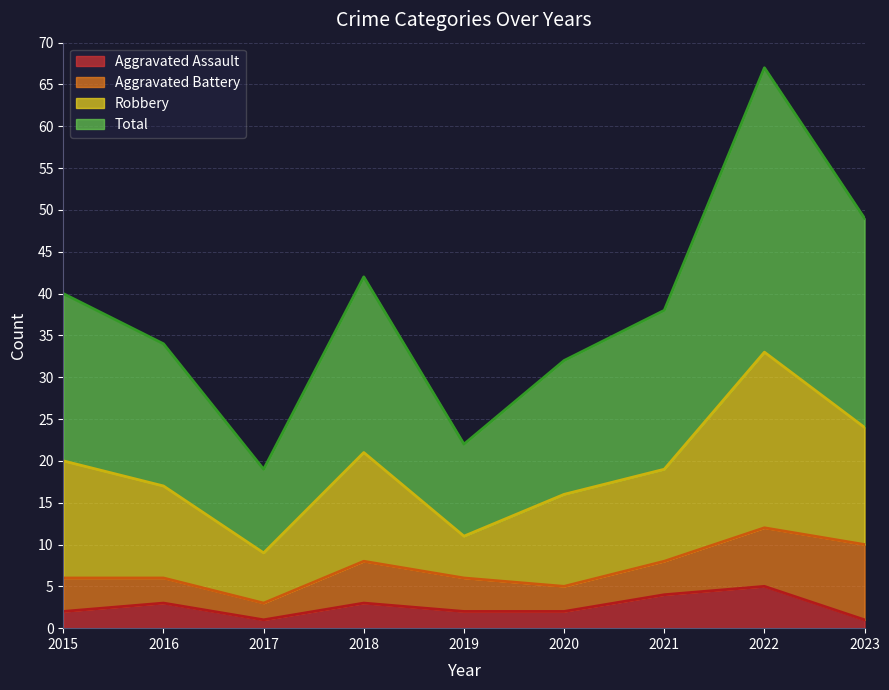

Is it true that Aggravated Assault equals 3 at 2016?

True